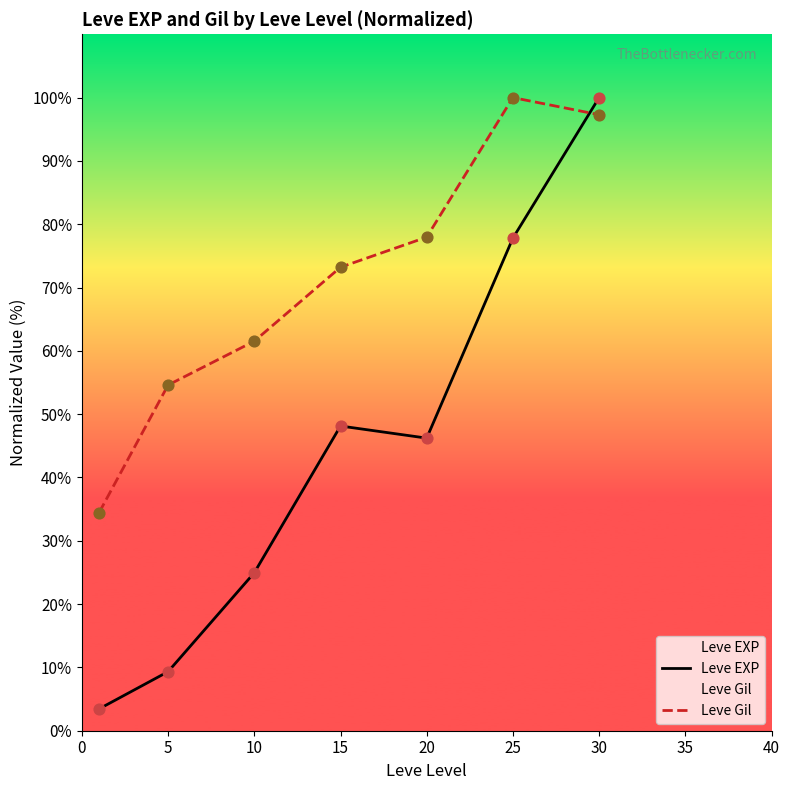

What are all the series names shown in the legend?

Leve EXP, Leve Gil